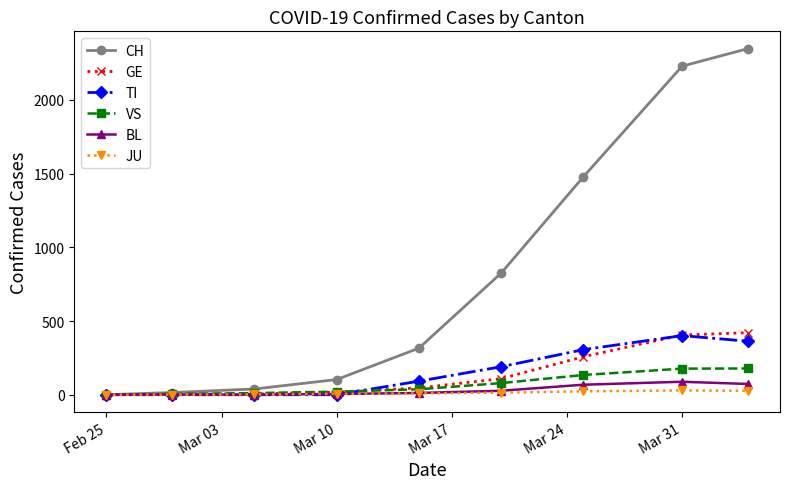

Which series has the widest spread of values?

CH